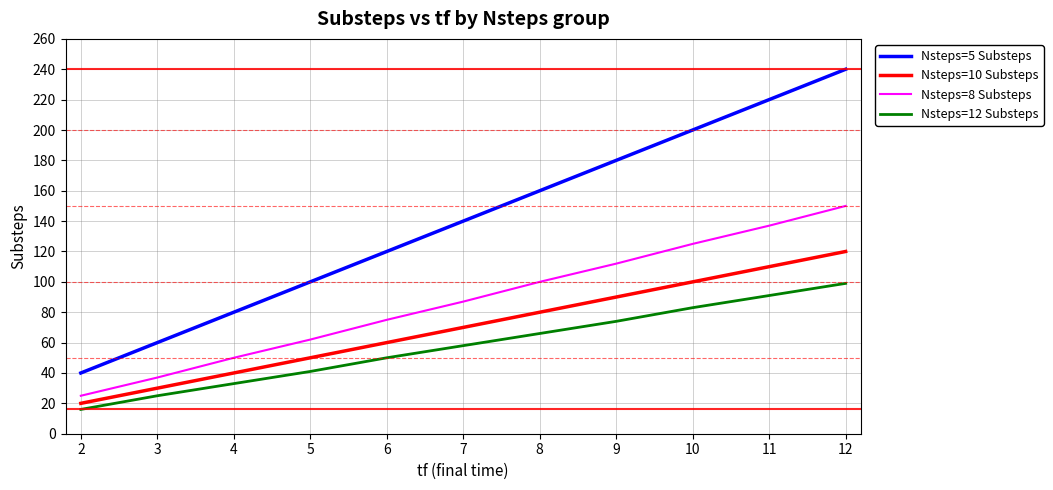

True or false: Nsteps=10 Substeps has more than 0 interior local peaks.

False